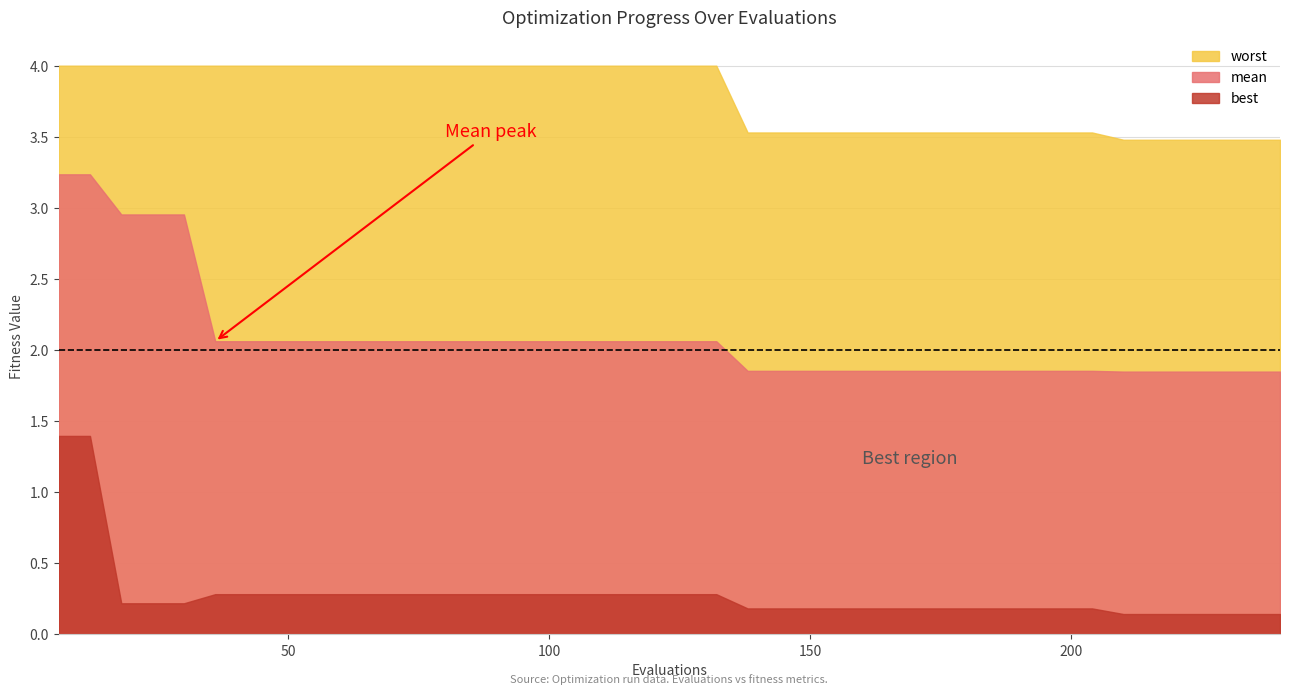

What is the maximum value shown in the chart?

4.0